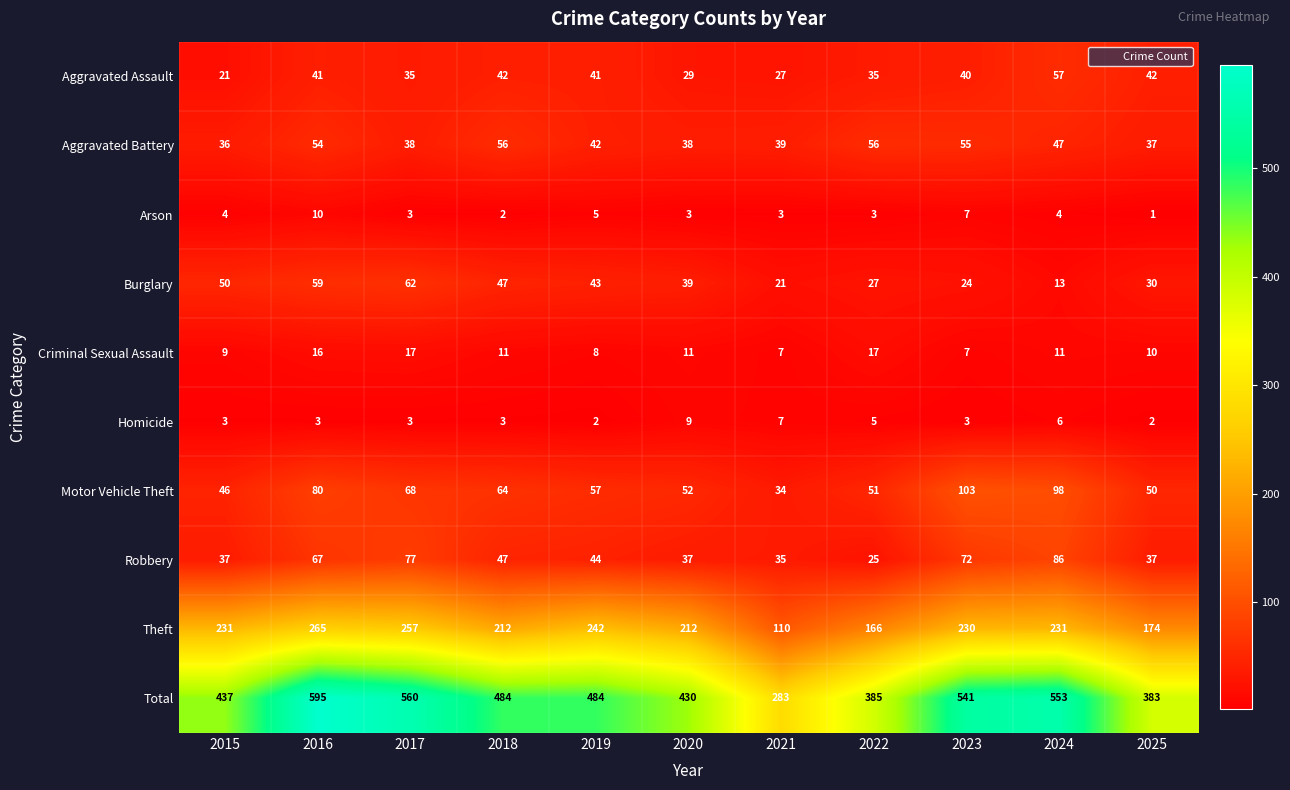

At how many categories does at least one series exceed 144?

11